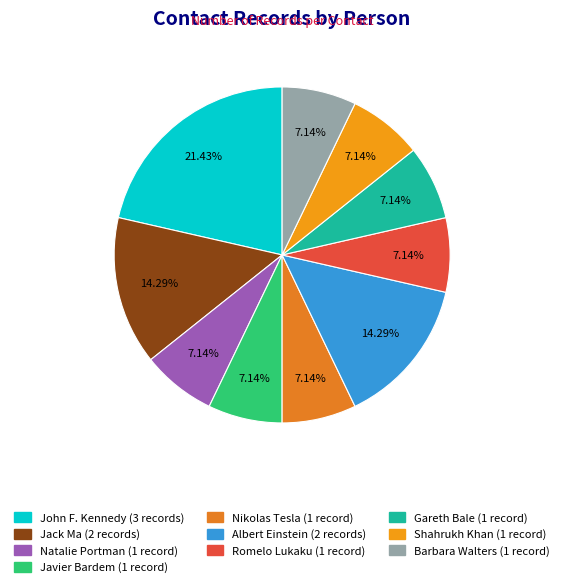

Combined, do Shahrukh Khan and Javier Bardem account for over 50%?

No